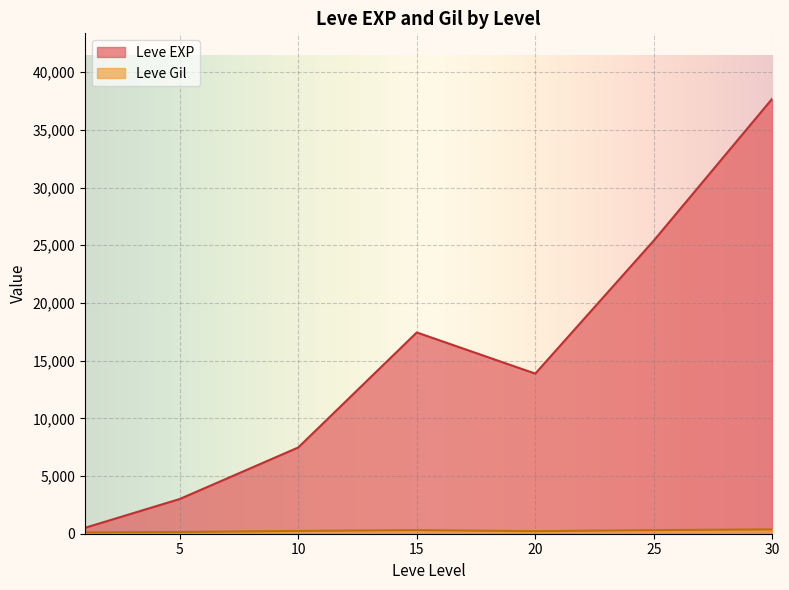

Which series ends up on top after the final intersection of Leve EXP and Leve Gil?

Leve EXP